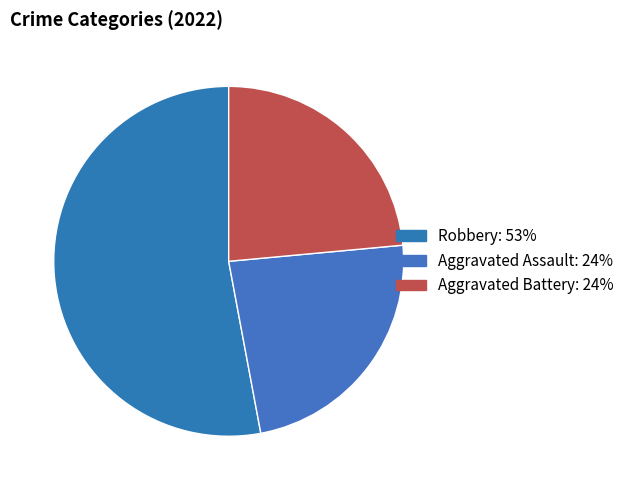

How many slices are in this pie chart?

3